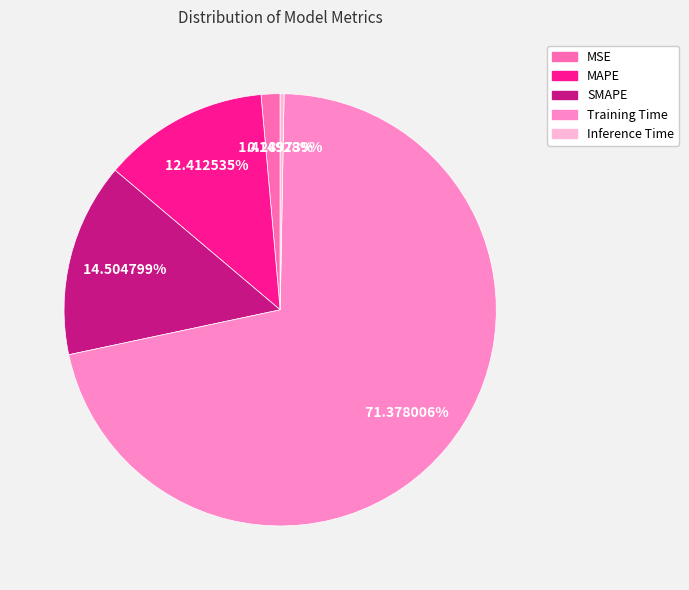

What is the largest slice in the pie chart?

Training Time